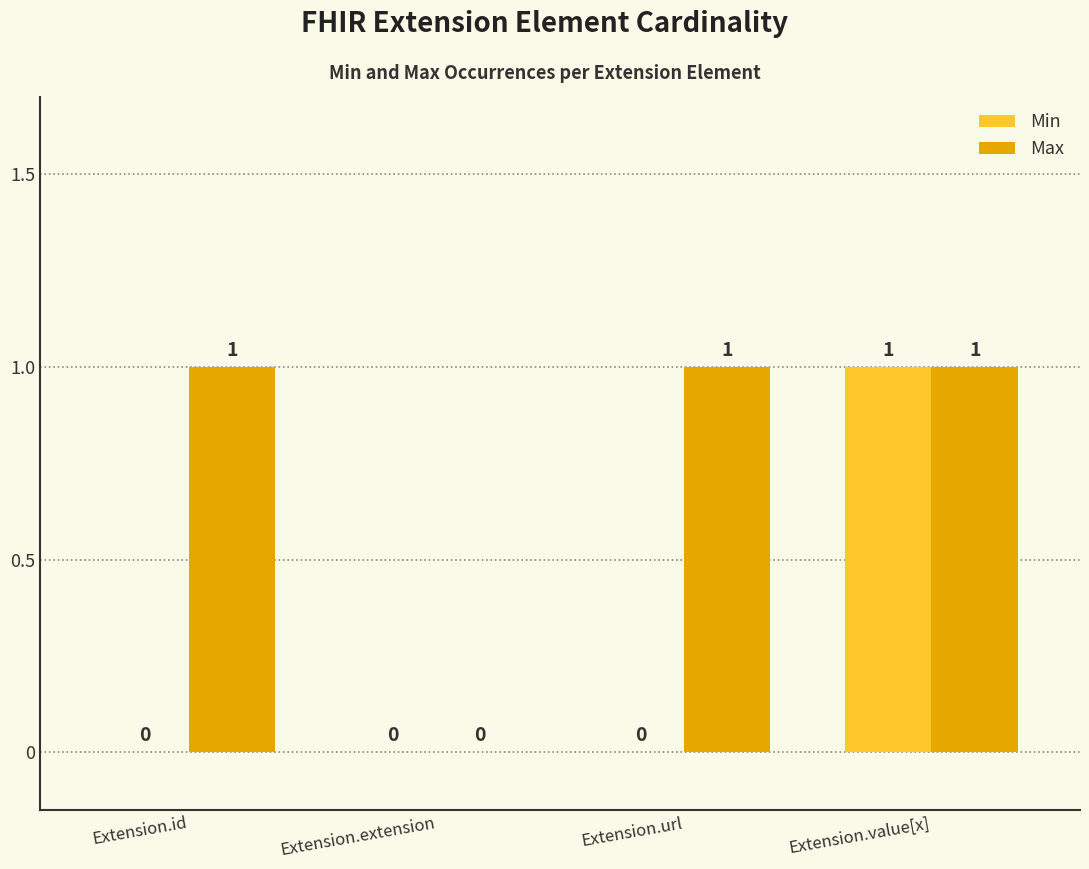

True or false: Min has a value of 1 at Extension.value[x].

True